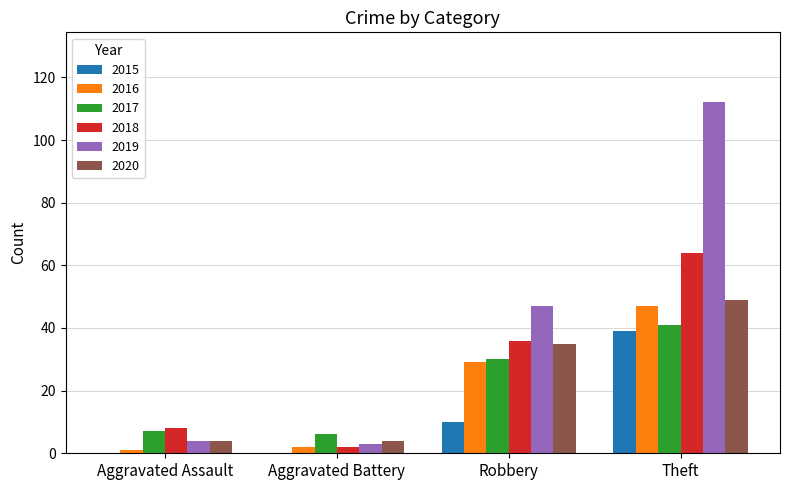

At which category is the sum across all series the highest?

Theft